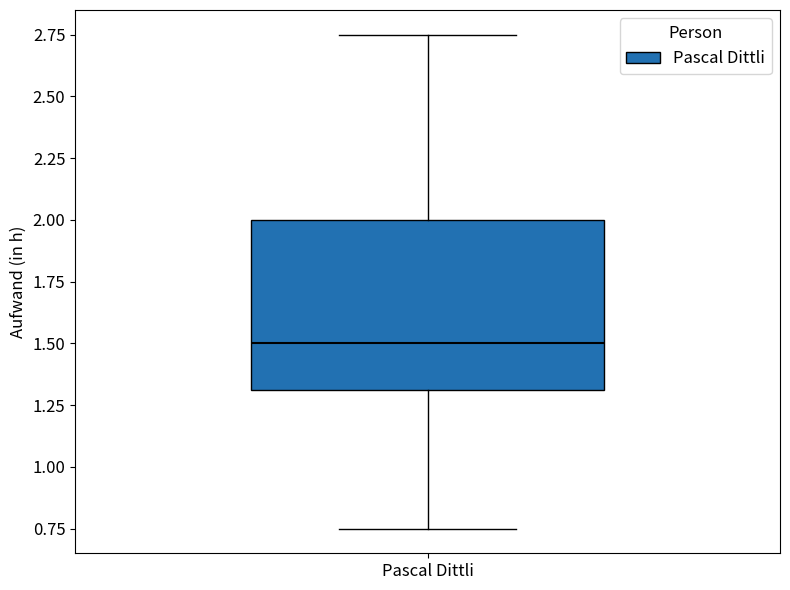

Read this box plot against the y-axis: the position of the median line, the range covered by the box, and the ends of both whiskers. The values are not printed on the chart, so give them approximately, as read against the axis.

median 1.50, box 1.30 to 2.00, whiskers 0.75 to 2.75